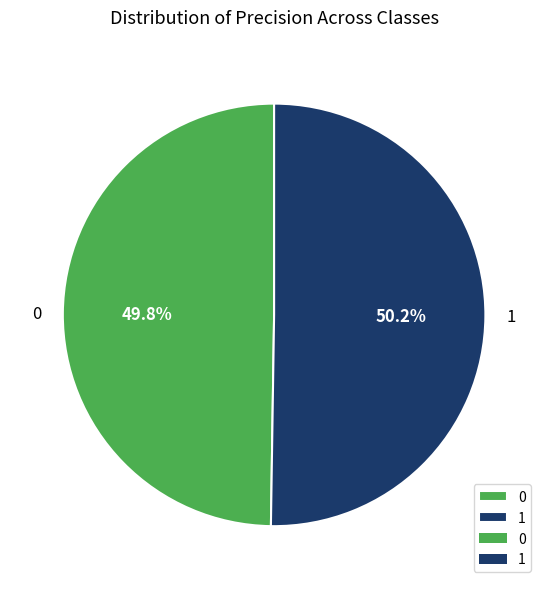

Combined, do 0 and 1 account for over 50%?

Yes